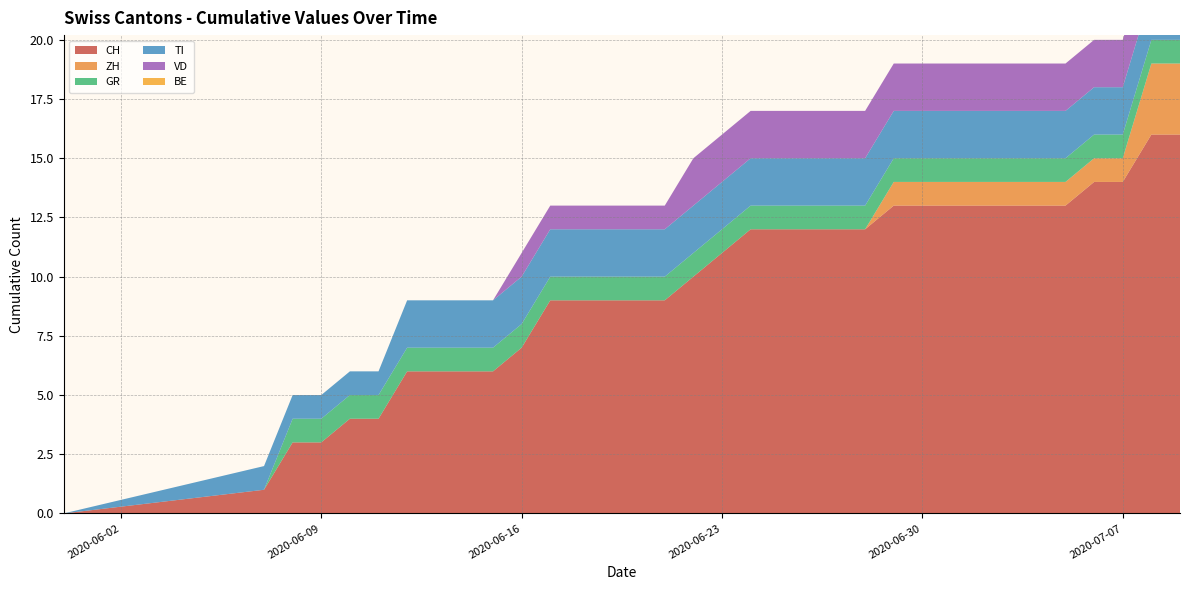

Reading left to right, list all the values displayed in this chart.

CH: 0	1	3	3	4	4	6	6	6	6	7	9	9	9	9	9	10	11	12	12	12	12	12	13	13	13	13	13	13	13	14	14	16	16
ZH: 0	0	0	0	0	0	0	0	0	0	0	0	0	0	0	0	0	0	0	0	0	0	0	1	1	1	1	1	1	1	1	1	3	3
GR: 0	0	1	1	1	1	1	1	1	1	1	1	1	1	1	1	1	1	1	1	1	1	1	1	1	1	1	1	1	1	1	1	1	1
TI: 0	1	1	1	1	1	2	2	2	2	2	2	2	2	2	2	2	2	2	2	2	2	2	2	2	2	2	2	2	2	2	2	2	2
VD: 0	0	0	0	0	0	0	0	0	0	1	1	1	1	1	1	2	2	2	2	2	2	2	2	2	2	2	2	2	2	2	2	2	2
BE: 0	0	0	0	0	0	0	0	0	0	0	0	0	0	0	0	0	0	0	0	0	0	0	0	0	0	0	0	0	0	0	0	0	0